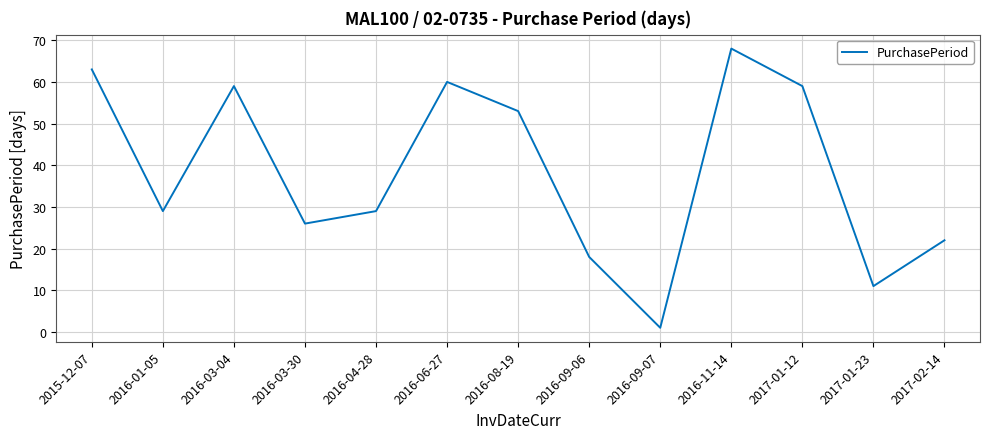

Reading left to right, extract all data points from this chart.

63	29	59	26	29	60	53	18	1	68	59	11	22